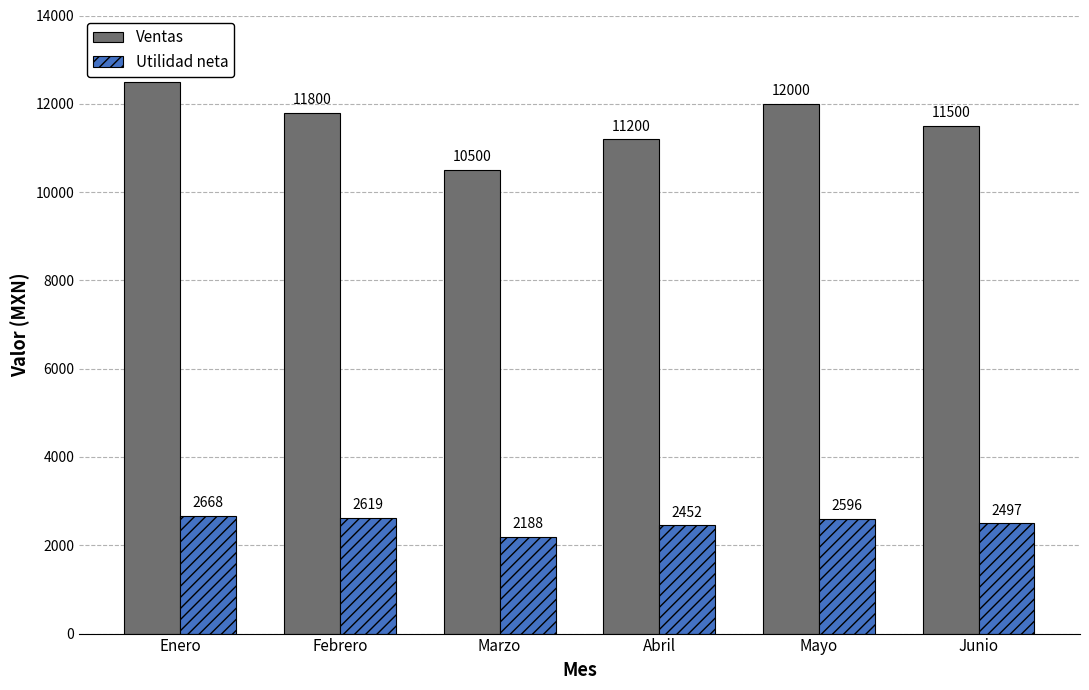

Are the bars horizontal?

No